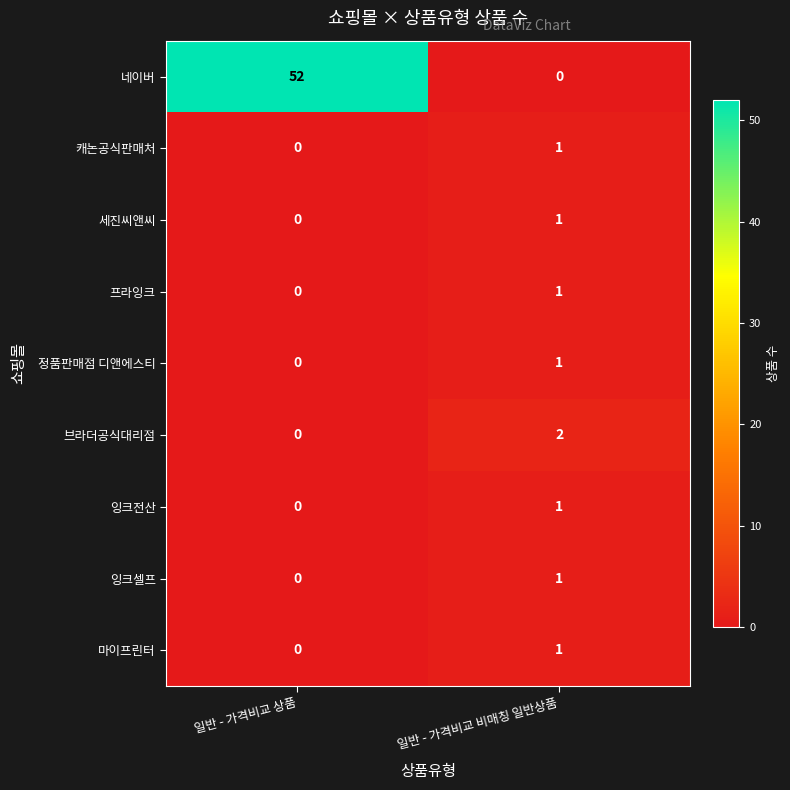

How many series are shown in this chart?

9